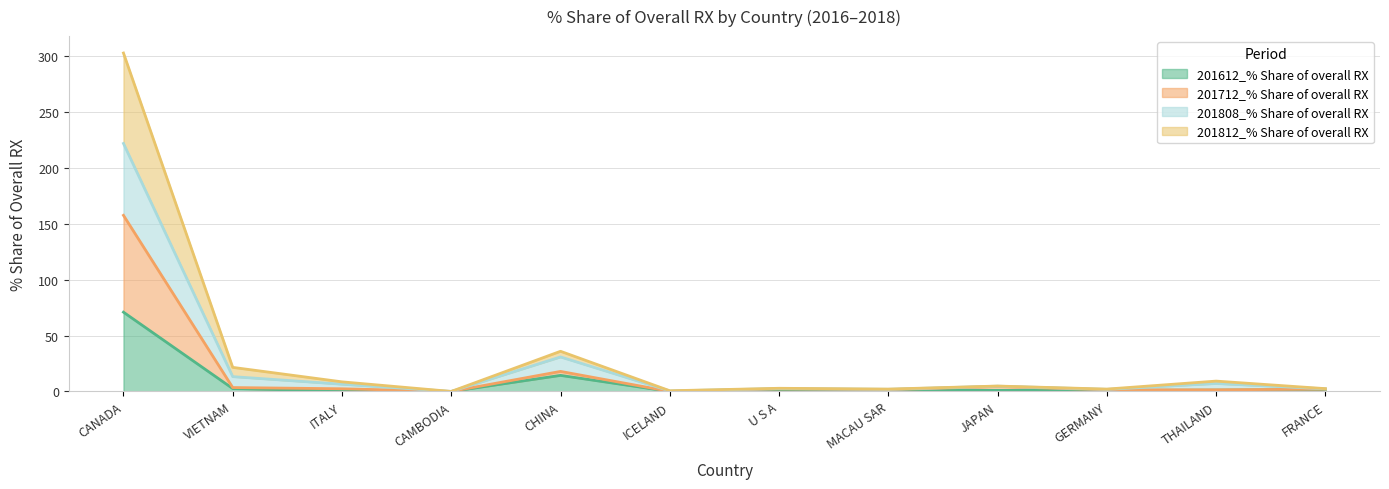

What is the sum of the 201612_% Share of overall RX values at CHINA and MACAU SAR?

15.4